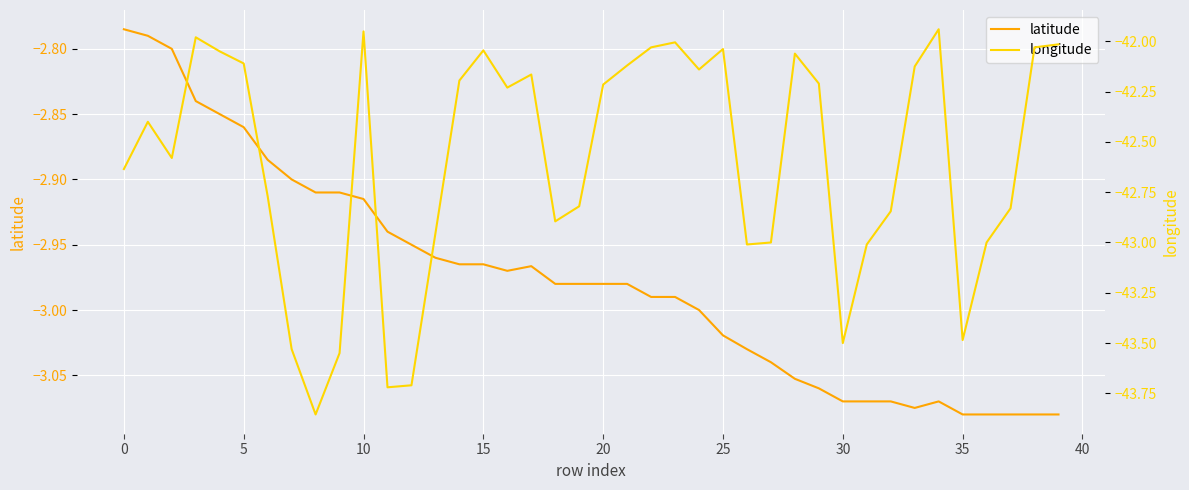

Reading left to right, transcribe all the data shown in this chart.

latitude: -2.8	-2.8	-2.8	-2.8	-2.9	-2.9	-2.9	-2.9	-2.9	-2.9	-2.9	-2.9	-3.0	-3.0	-3.0	-3.0	-3.0	-3.0	-3.0	-3.0	-3.0	-3.0	-3.0	-3.0	-3.0	-3.0	-3.0	-3.0	-3.1	-3.1	-3.1	-3.1	-3.1	-3.1	-3.1	-3.1	-3.1	-3.1	-3.1	-3.1
longitude: -42.6	-42.4	-42.6	-42.0	-42.0	-42.1	-42.8	-43.5	-43.9	-43.5	-42.0	-43.7	-43.7	-43.0	-42.2	-42.0	-42.2	-42.2	-42.9	-42.8	-42.2	-42.1	-42.0	-42.0	-42.1	-42.0	-43.0	-43.0	-42.1	-42.2	-43.5	-43.0	-42.8	-42.1	-41.9	-43.5	-43.0	-42.8	-42.0	-42.0